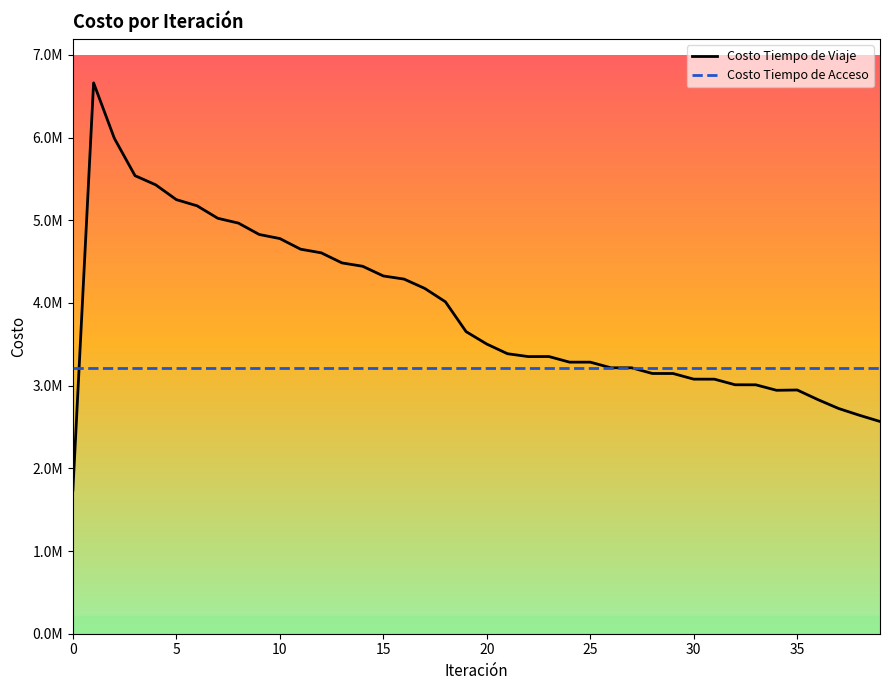

What are all the series names shown in the legend?

Costo Tiempo de Viaje, Costo Tiempo de Acceso